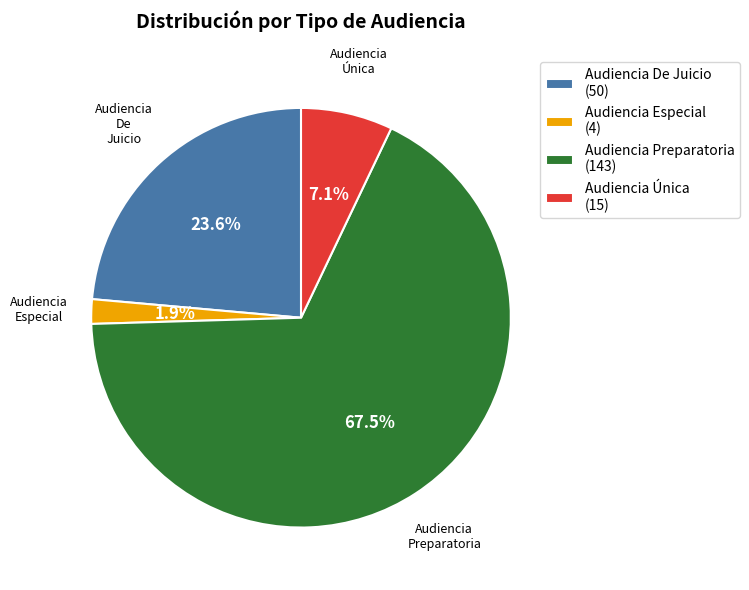

To the nearest percent, what is the average slice percentage?

25%